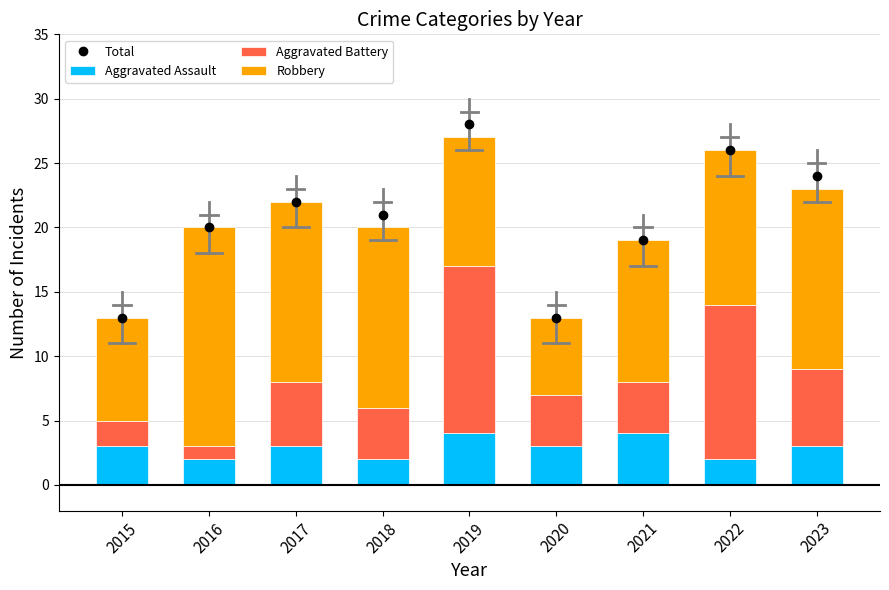

At which label is Total closest to 20?

2016